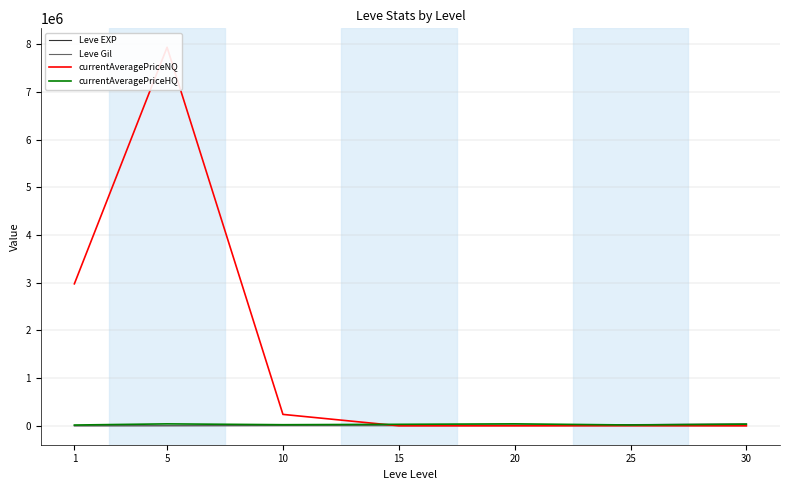

What is the average value of the currentAveragePriceNQ series?

1593948.3